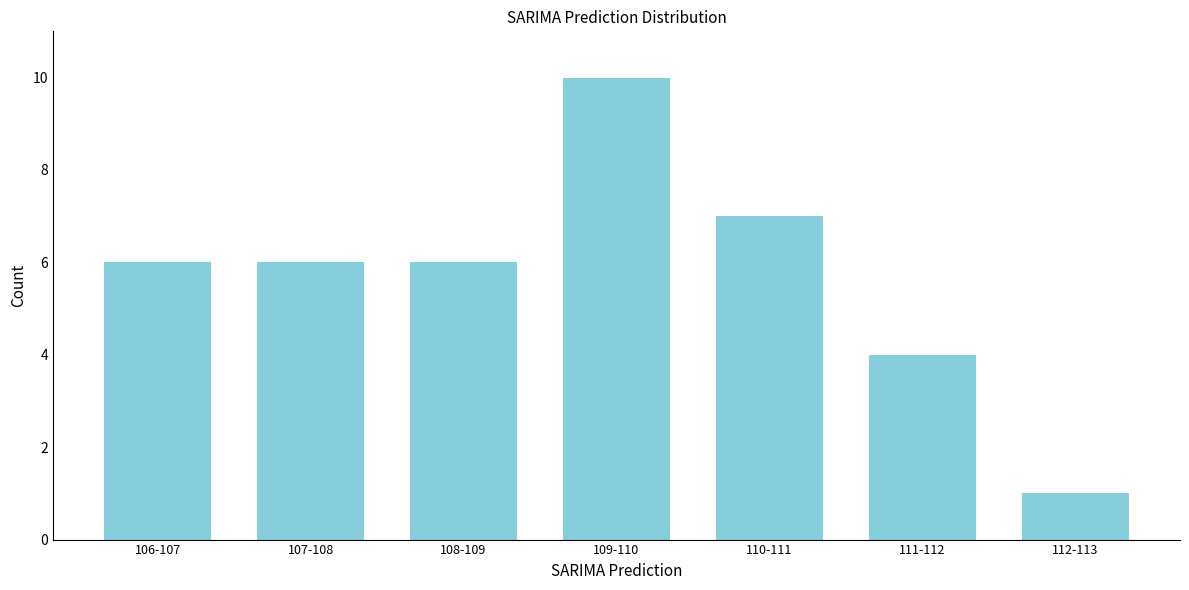

Reading left to right, extract all data points from this chart.

106-107=6	107-108=6	108-109=6	109-110=10	110-111=7	111-112=4	112-113=1